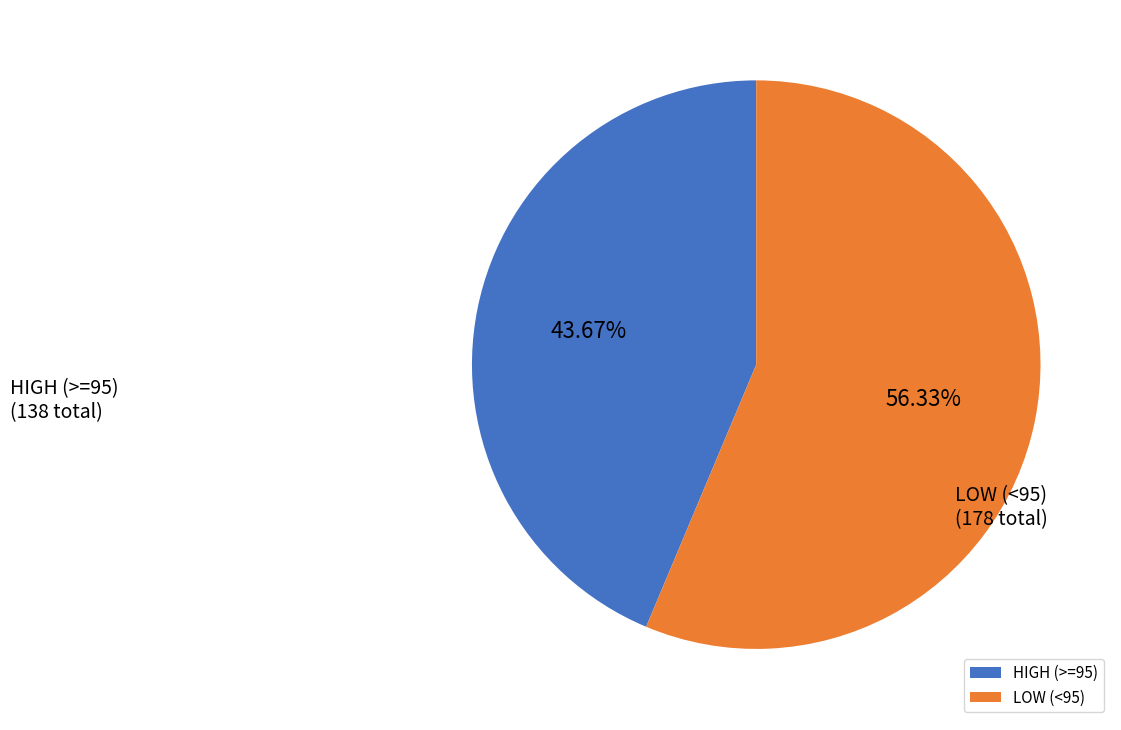

Rank the categories by value from lowest to highest.

HIGH (>=95), LOW (<95)